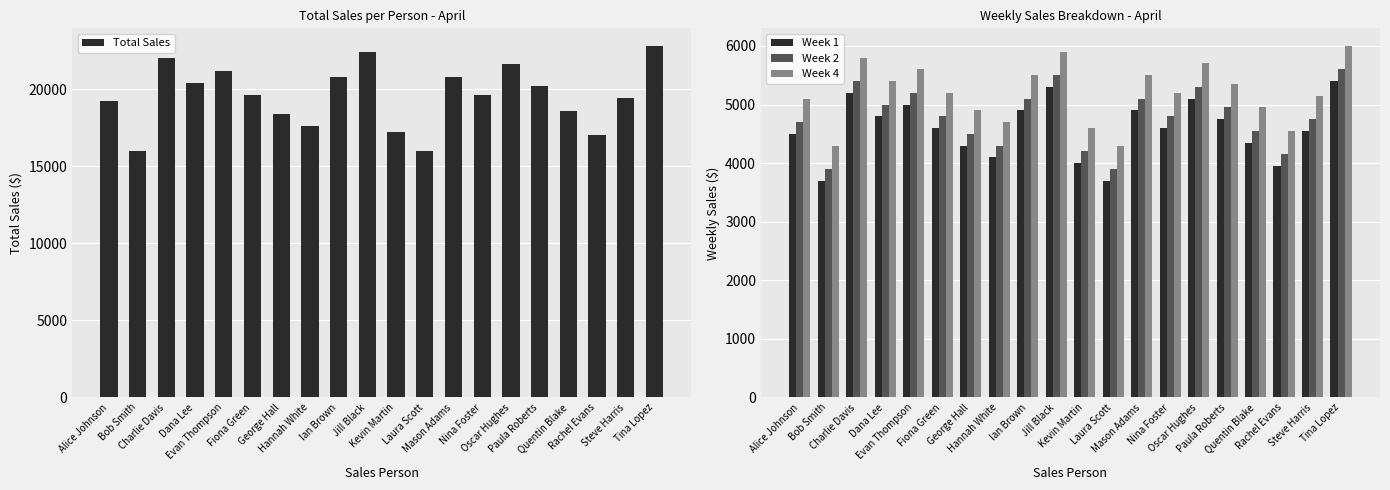

At Laura Scott, list the series in order from smallest to largest.

Week 1, Week 2, Week 4, Total Sales